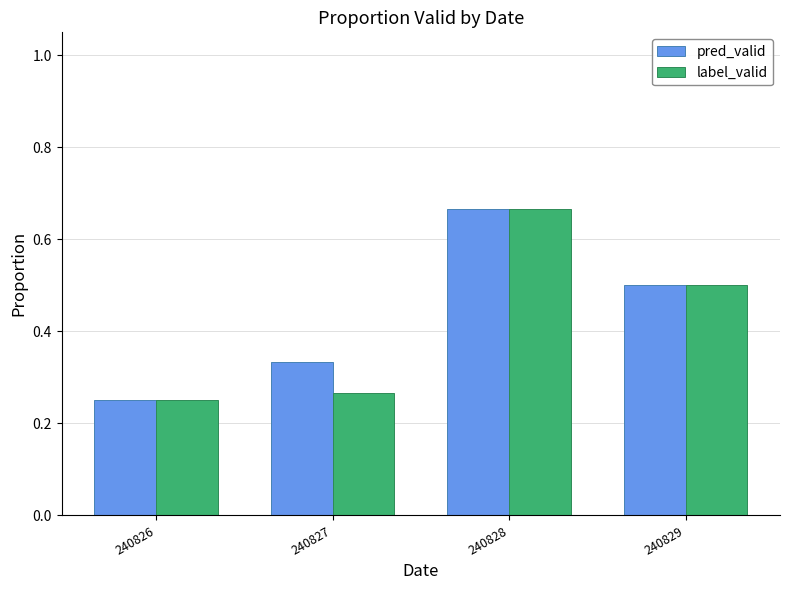

What is the total value across all series at 240829?

1.0